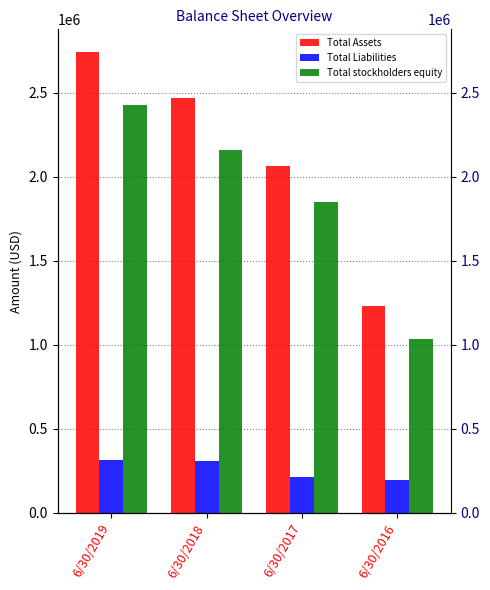

How many categories are shown in the chart?

4